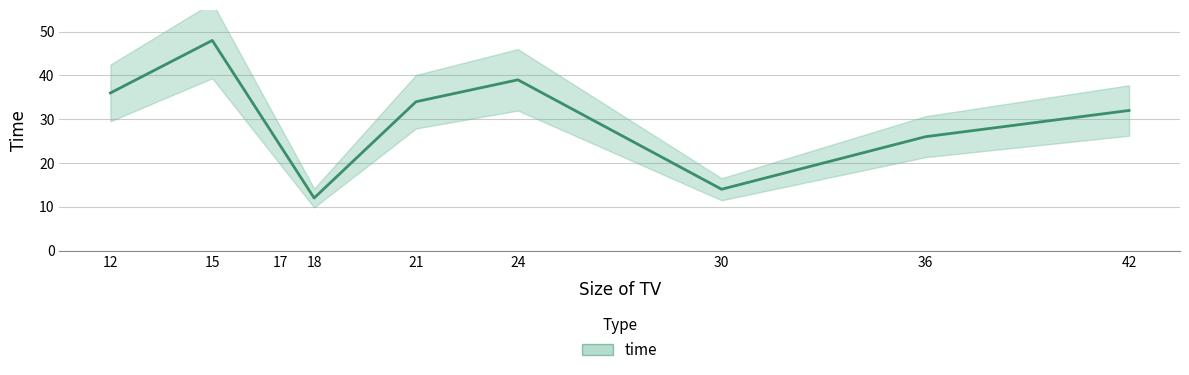

Count the number of values greater than 32.

4